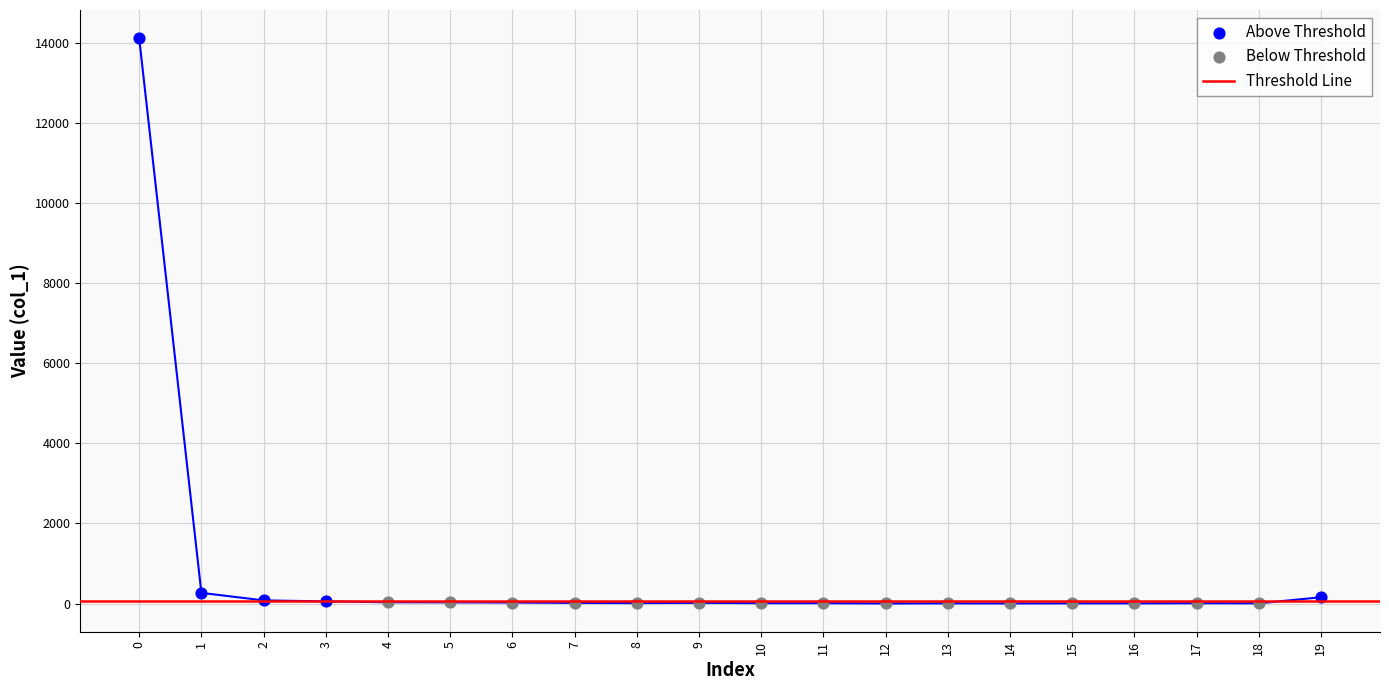

At how many categories does at least one series exceed 11930?

1